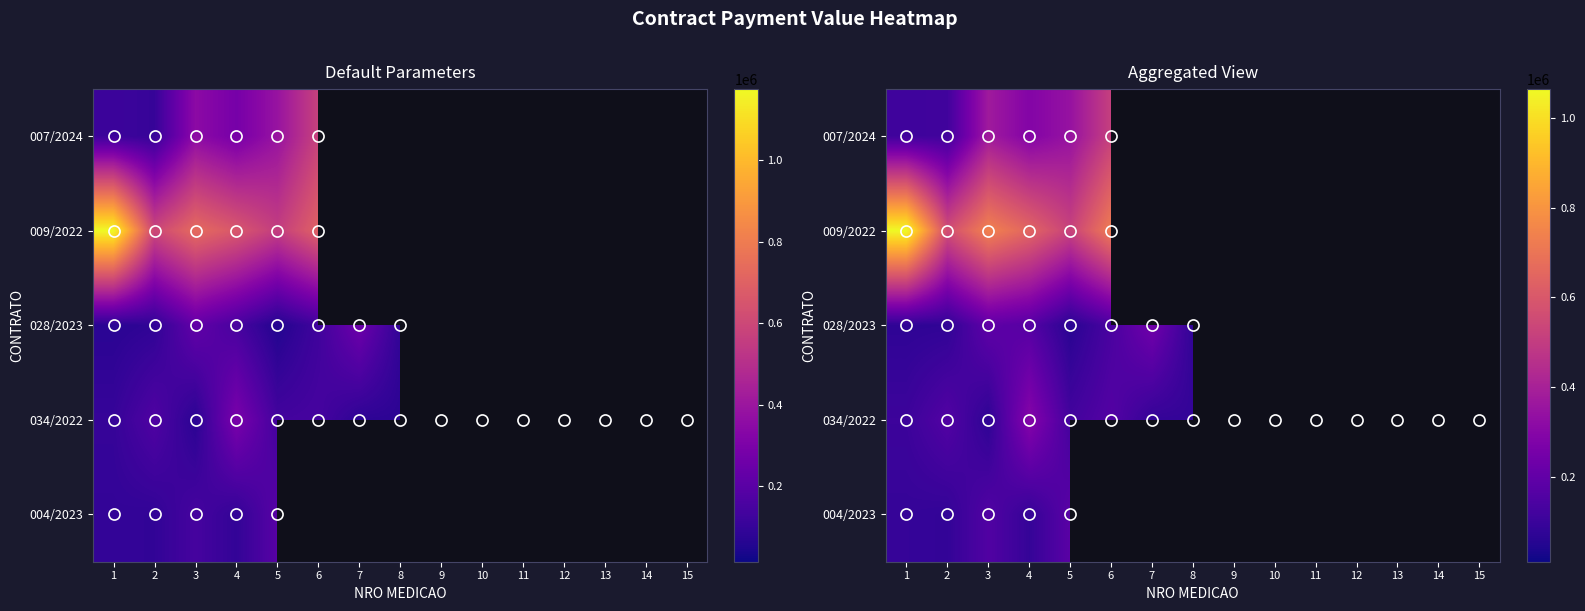

What is the greatest value displayed?

1063714.1